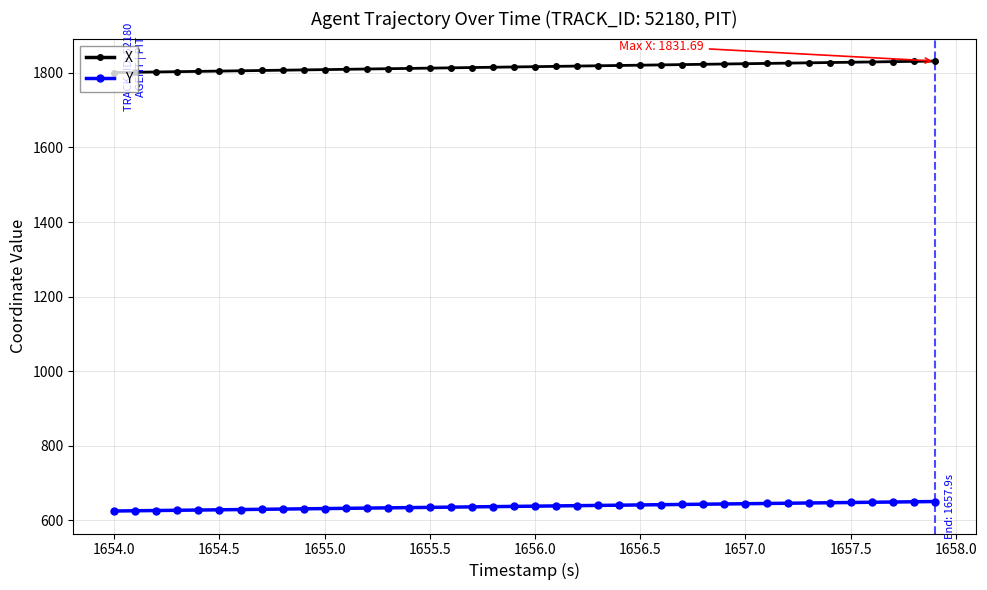

True or false: Y and X intersect in this chart.

False